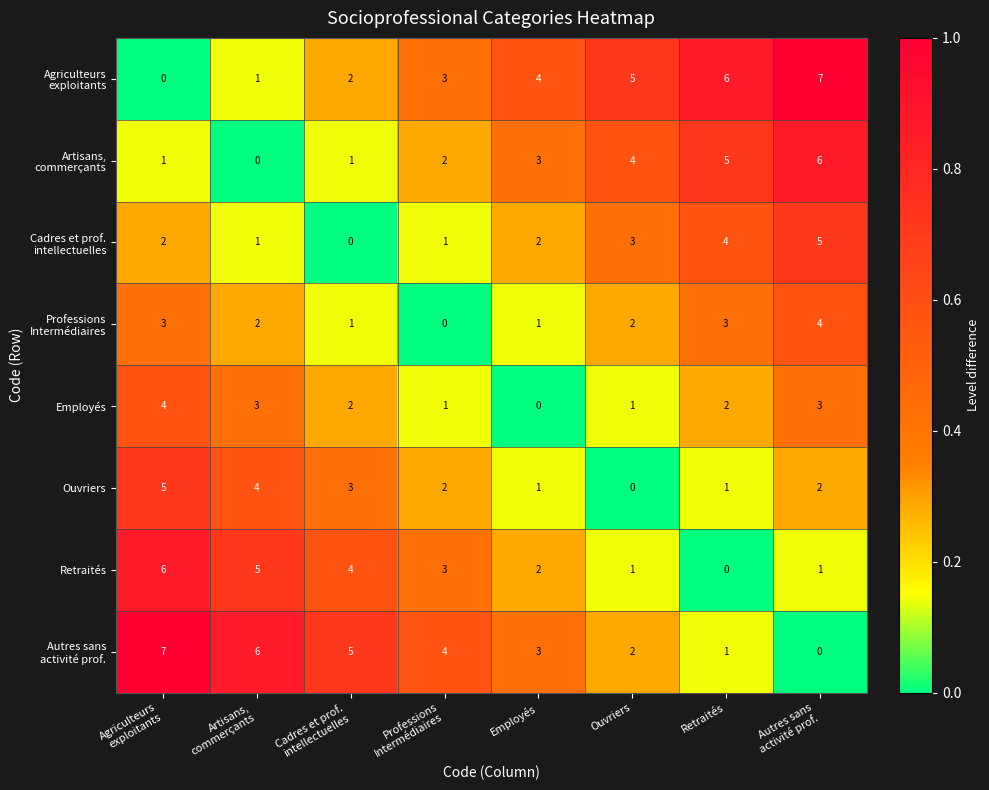

What is the sum of all Employés values?

16